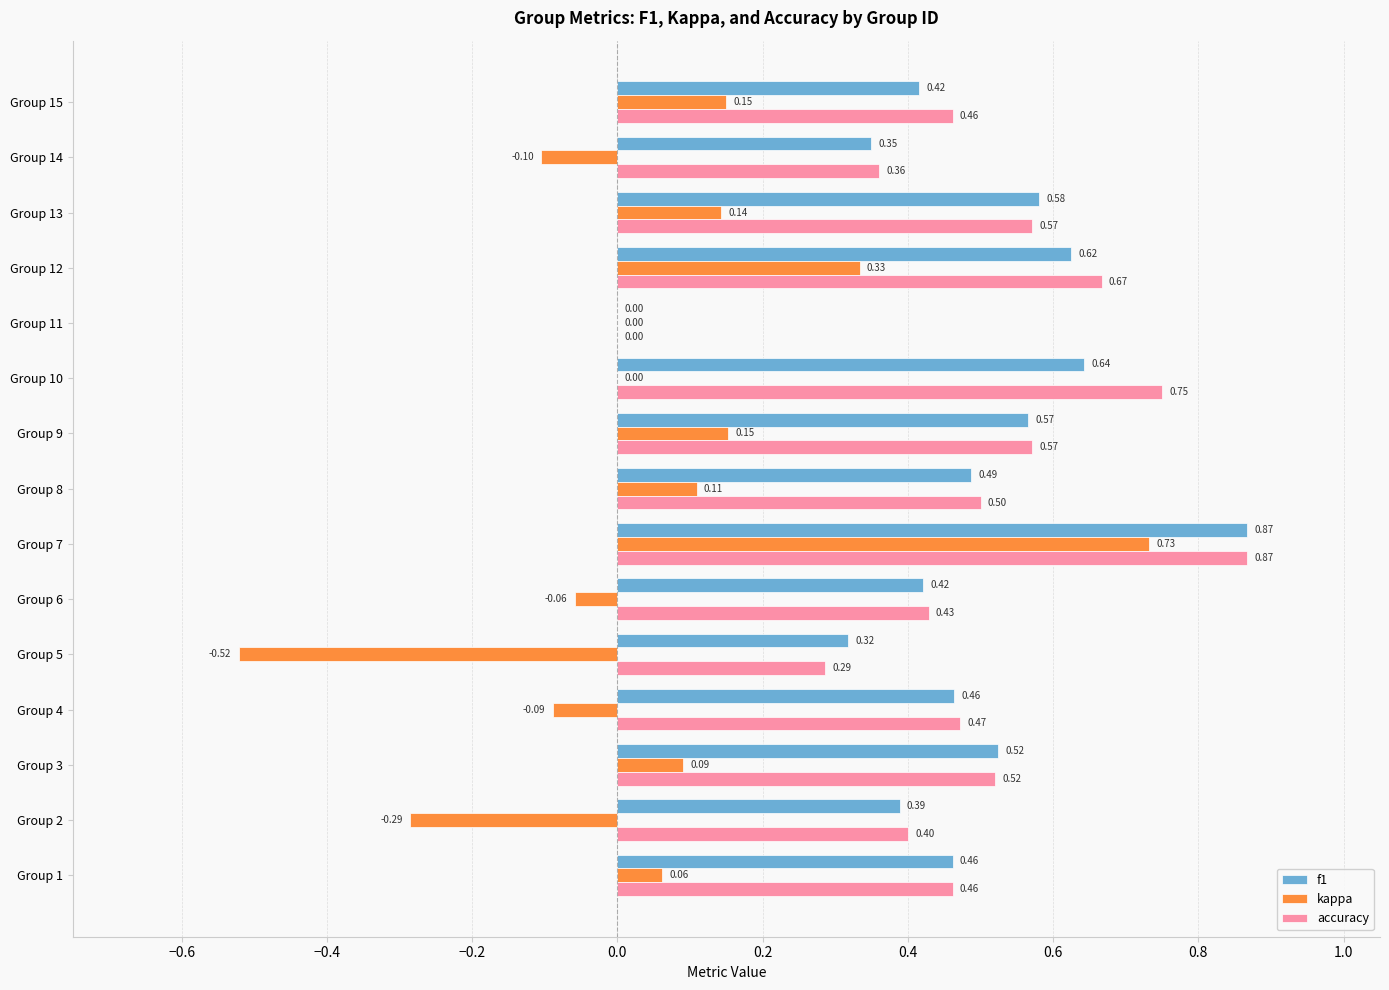

Count the accuracy values in the range 0 to 1.

15